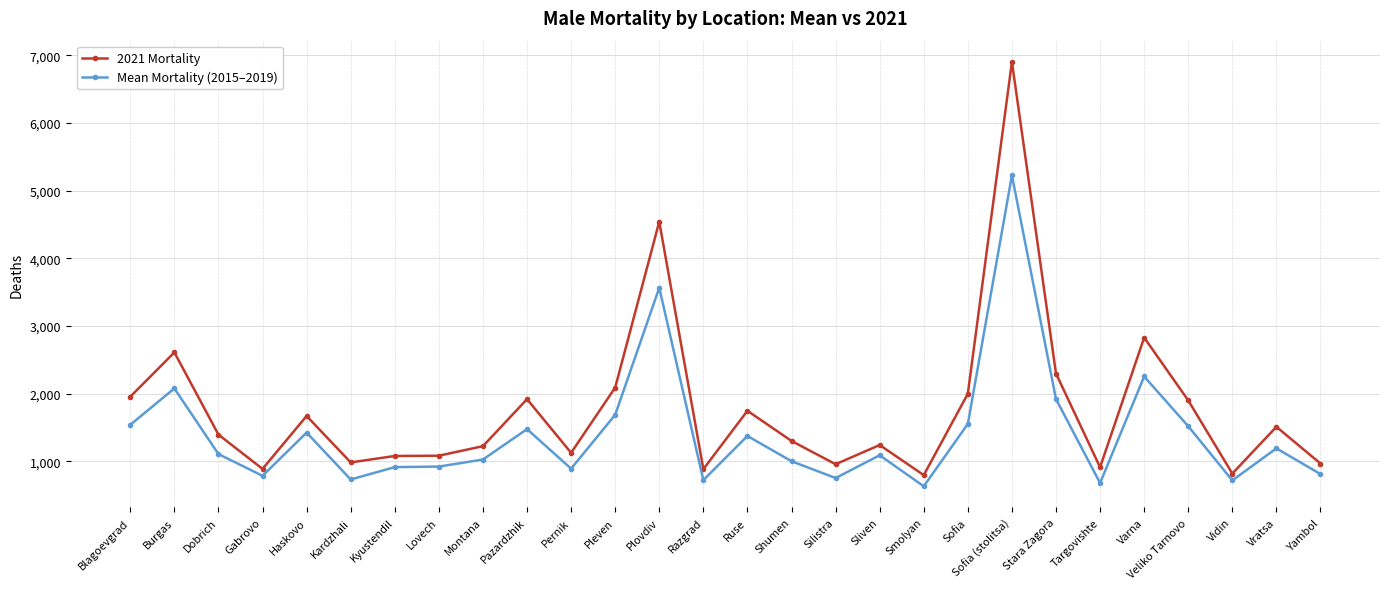

What is the value of the Mean Mortality (2015–2019) point at the 1st from the left?

1539.6